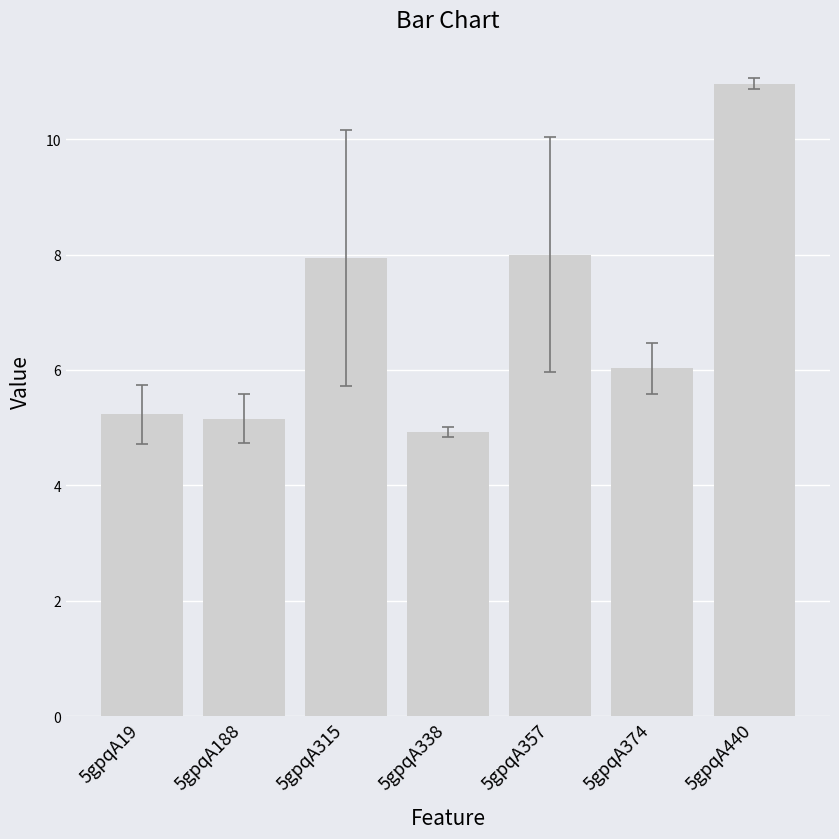

At which category does the chart reach its minimum across all series?

5gpqA338